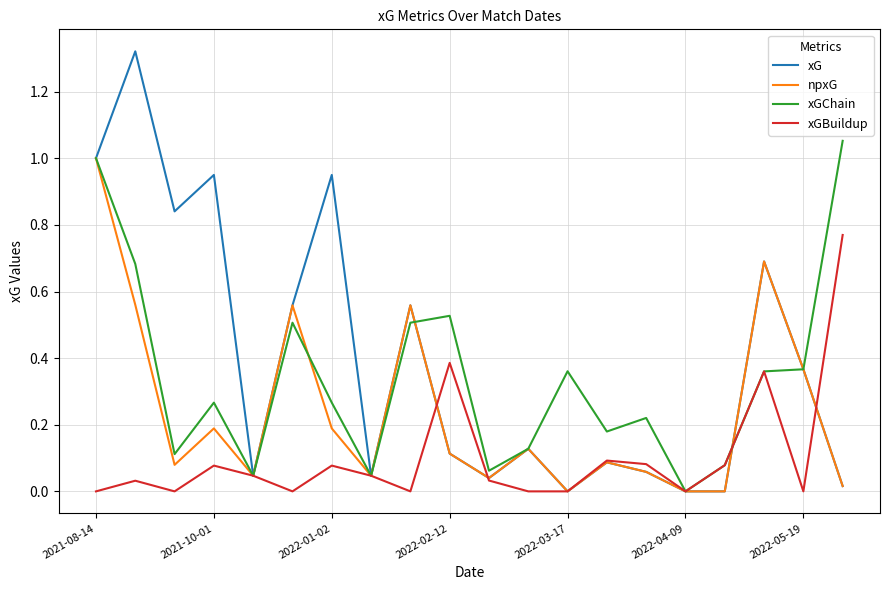

How many categories are shown in the chart?

20